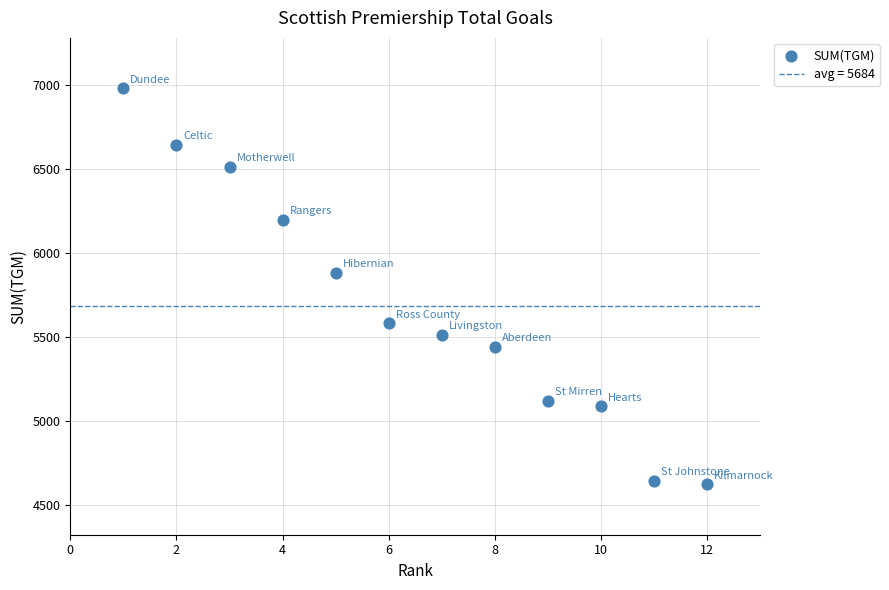

What is the average Y value?

5684